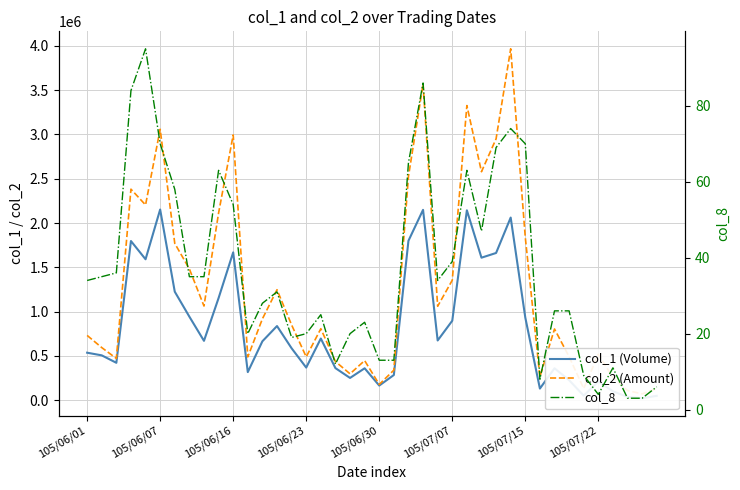

Reading left to right, what are all the values shown in this chart?

col_1 (Volume): 536000	506000	422000	1797000	1591000	2153000	1225000	943000	670000	1153000	1669000	317000	665000	837000	586000	368000	696000	362000	251000	360000	165000	284000	1800000	2149000	674000	897000	2144000	1609000	1662000	2062000	933000	131000	360000	226000	51000	212000	100000	37000	22000	49000
col_2 (Amount): 731260	593770	471430	2382530	2204410	3059160	1770520	1481900	1062990	2112630	2994820	487950	918220	1247080	849640	489170	806830	436770	297420	447030	177950	339020	2526180	3568530	1060570	1354490	3326730	2579680	2951350	3967630	1837160	263990	803700	490600	131480	516960	256540	108570	71050	130970
col_8: 34	35	36	84	95	70	58	35	35	63	54	20	28	31	19	20	25	12	20	23	13	13	65	86	34	39	63	47	69	74	70	8	26	26	9	4	11	3	3	6